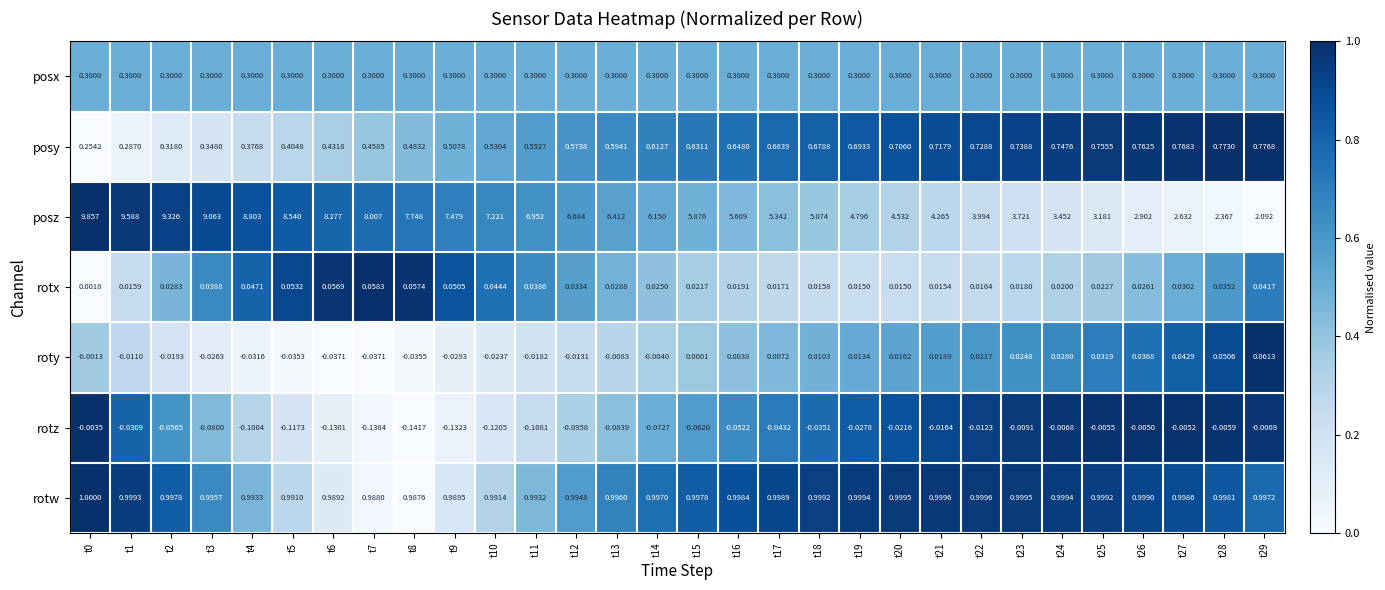

At t10, list the series in order from smallest to largest.

rotz, roty, rotx, posx, posy, rotw, posz